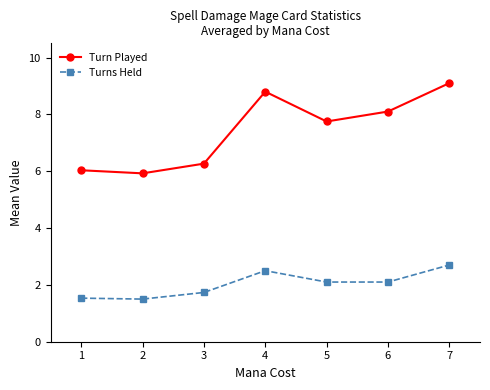

Which label corresponds to the largest value in the chart?

7